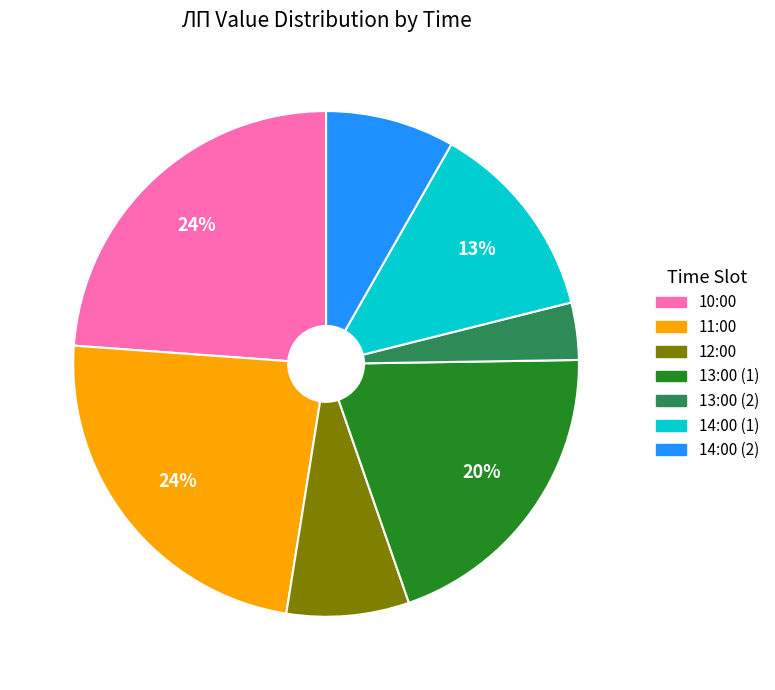

Which has a higher value, 12:00 or 14:00 (1)?

14:00 (1)